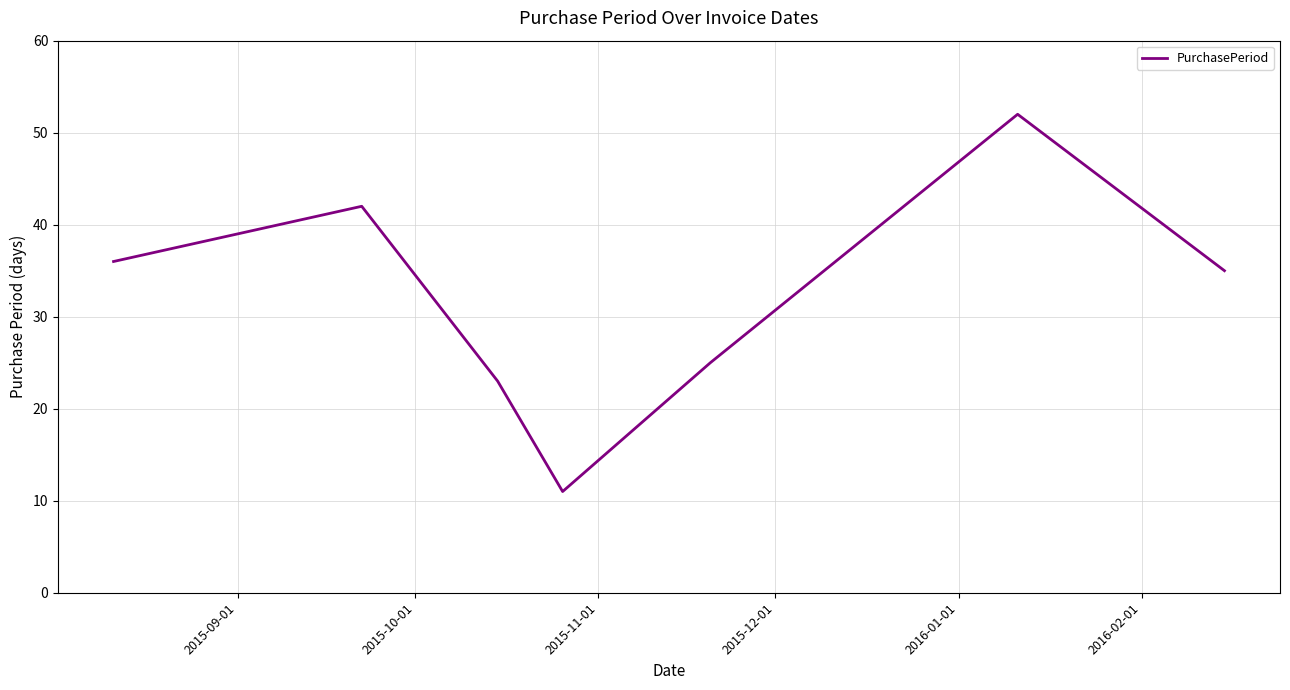

Count the number of categories in the chart.

7